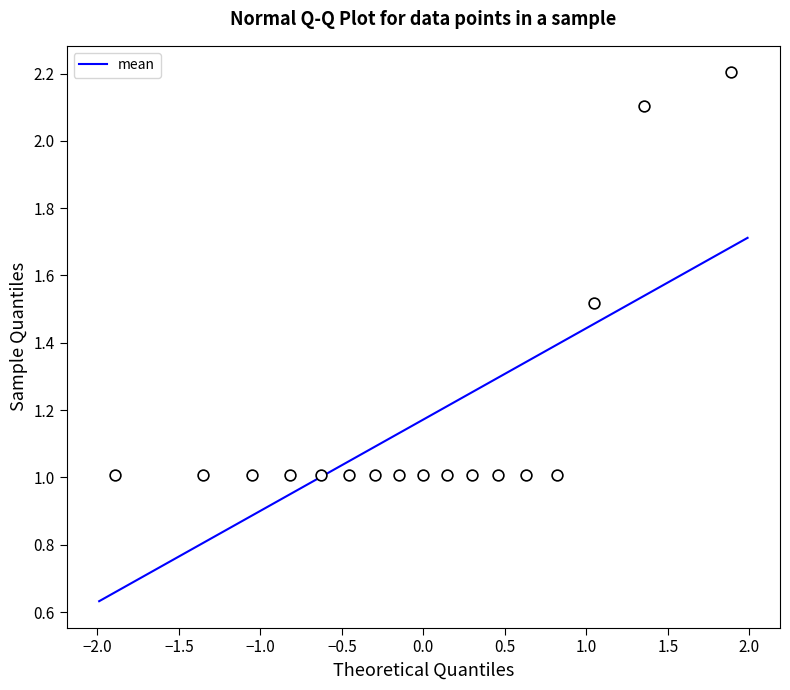

What is the range of X values (max minus min)?

3.8